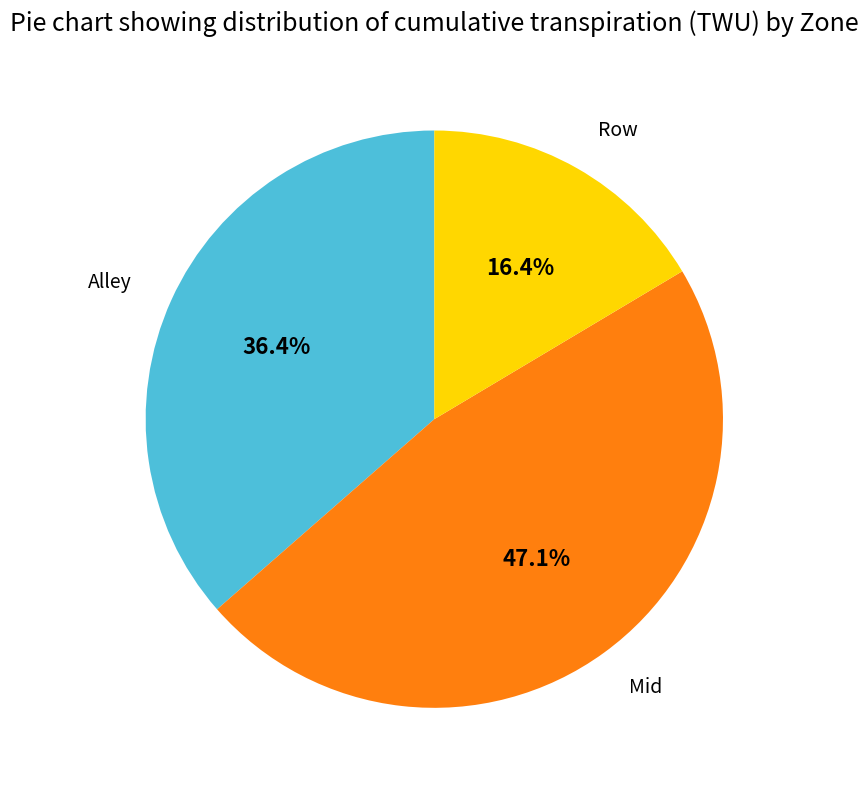

Does Alley represent more than half of the total?

No